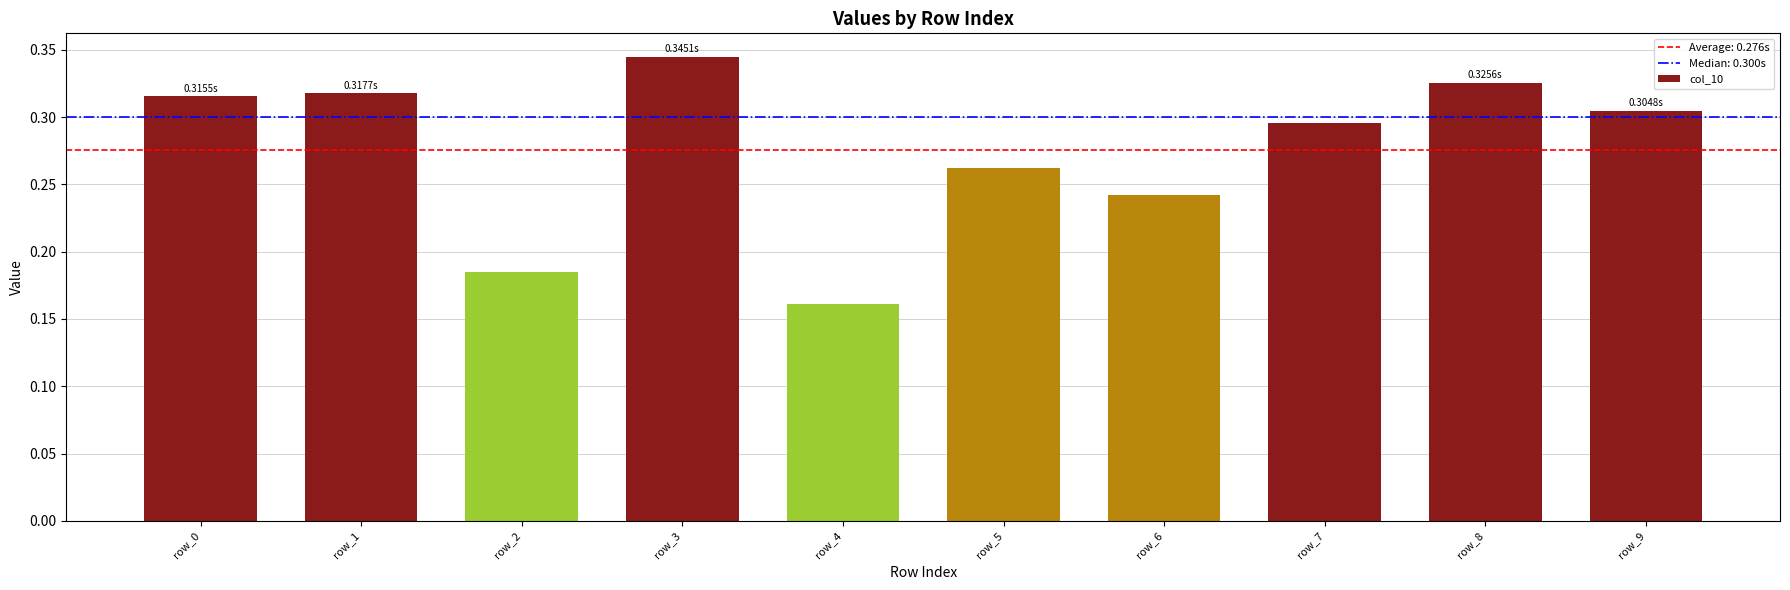

Which has a higher value, row_7 or row_5?

row_7